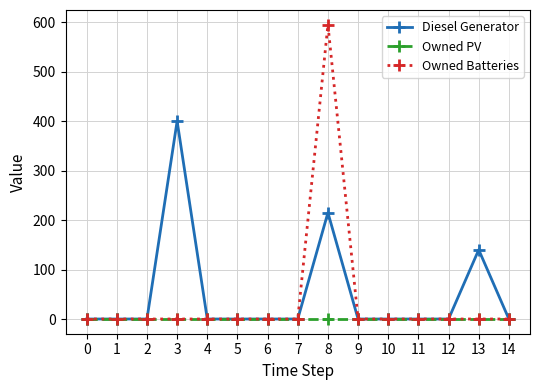

Does the chart have visible grid lines?

Yes